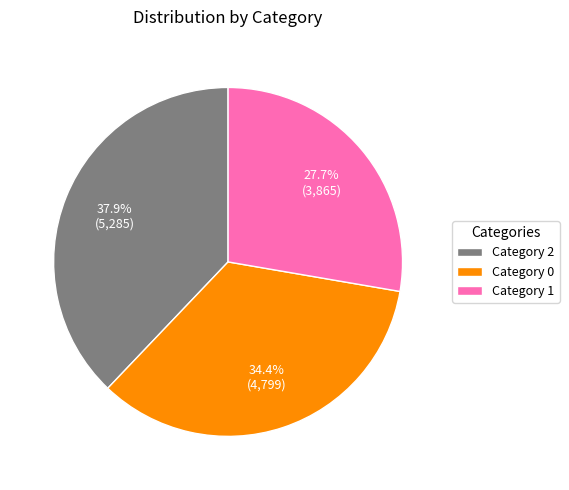

To the nearest percent, what is the difference between the largest and smallest slice percentages?

10%